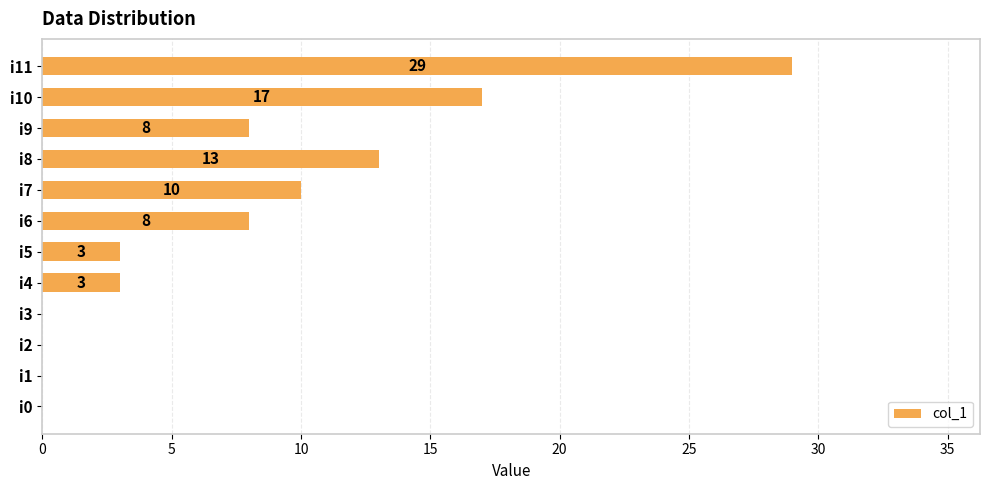

Which has a higher value, i9 or i7?

i7